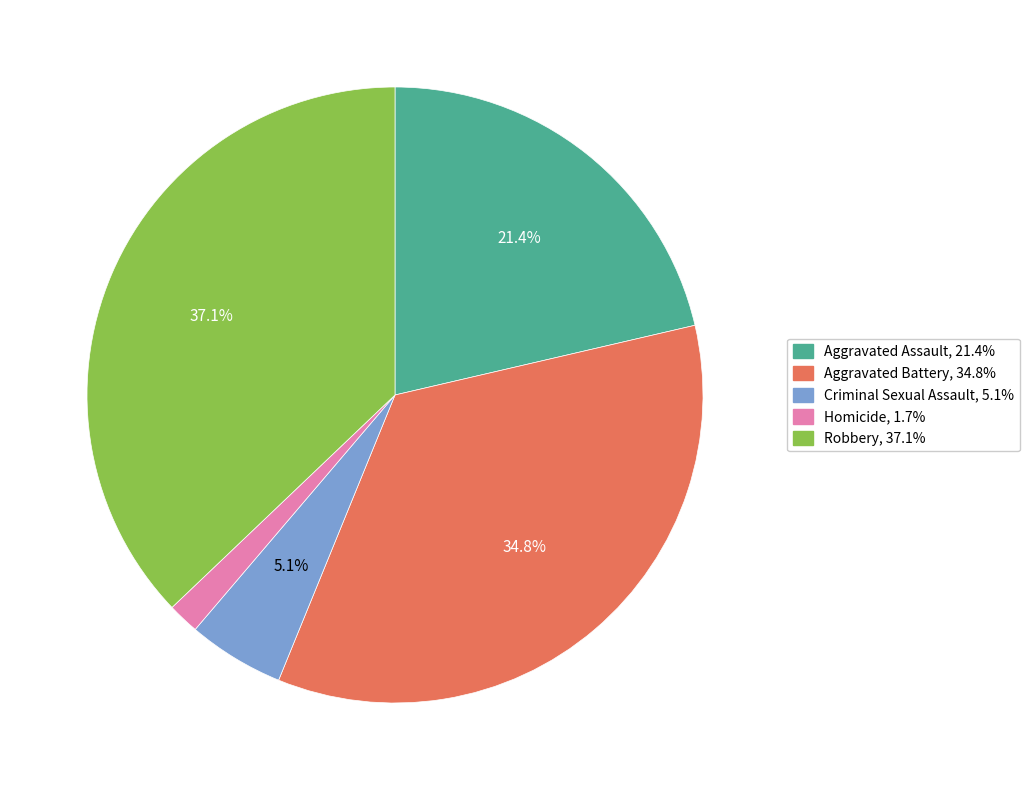

How many slices are in this pie chart?

5